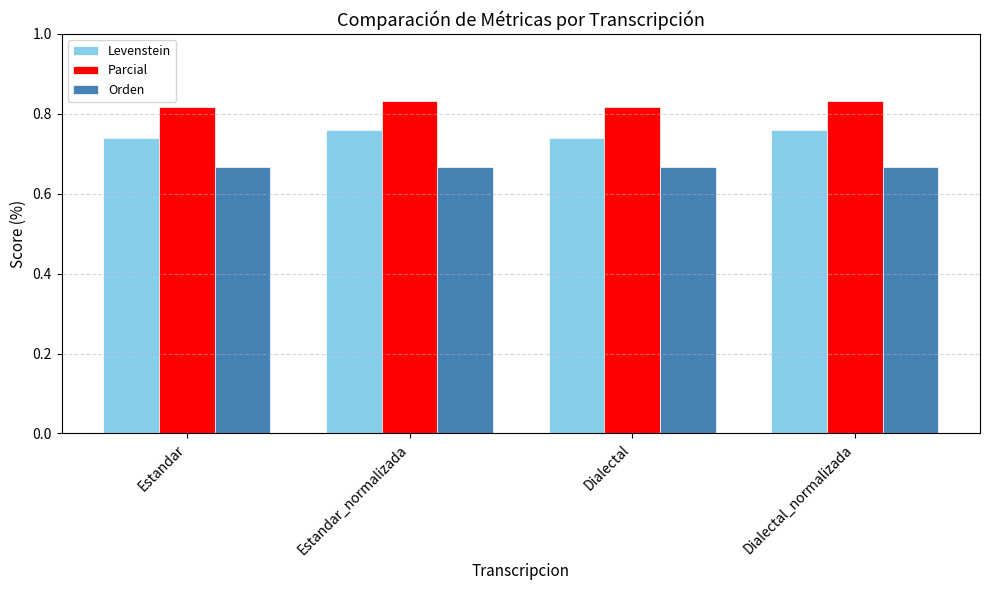

What are all the series names shown in the legend?

Levenstein, Parcial, Orden